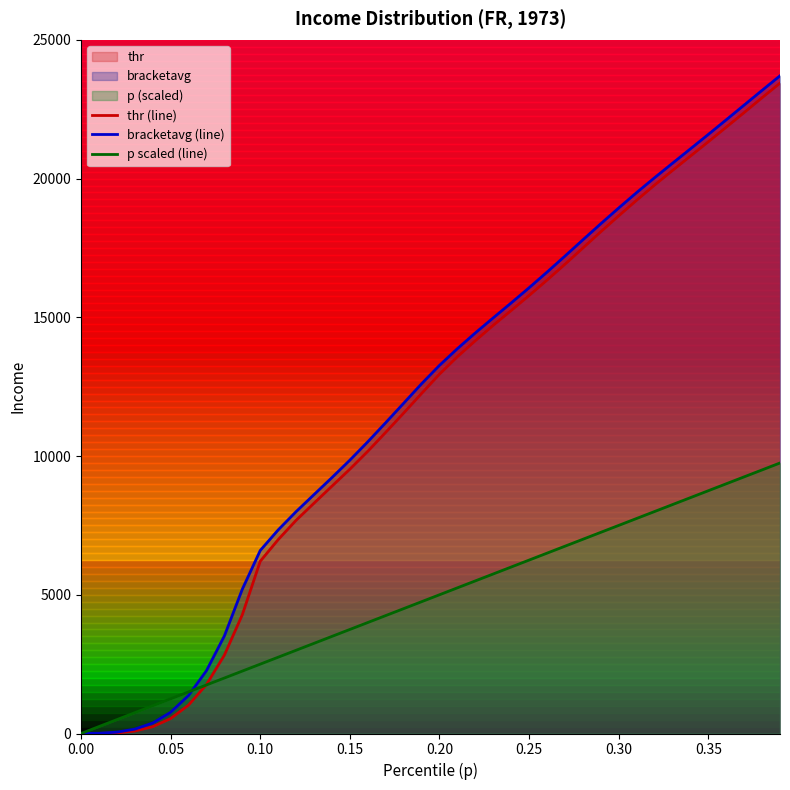

What is the greatest value displayed?

23704.3